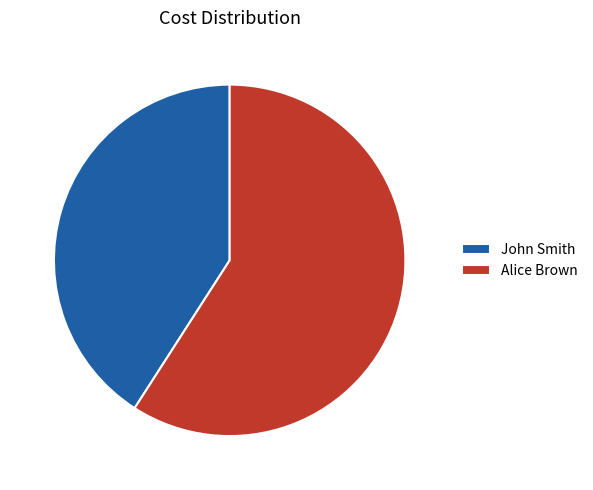

How many segments does this pie chart have?

2